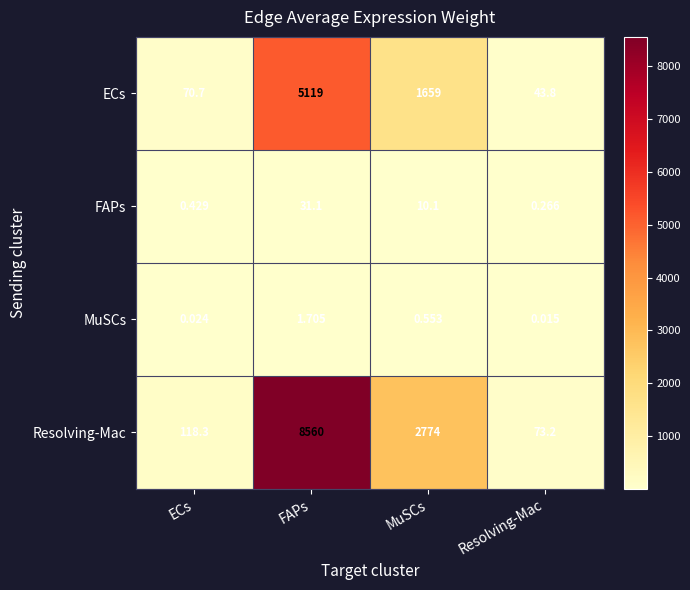

Count the number of data series in this chart.

4